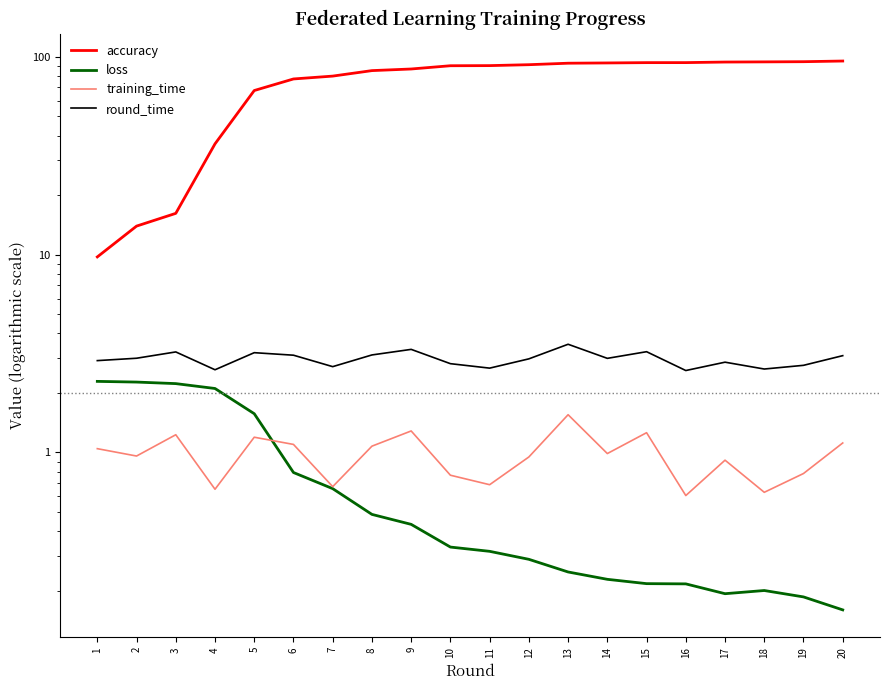

What is the difference between the second highest and minimum values in the loss series?

2.1